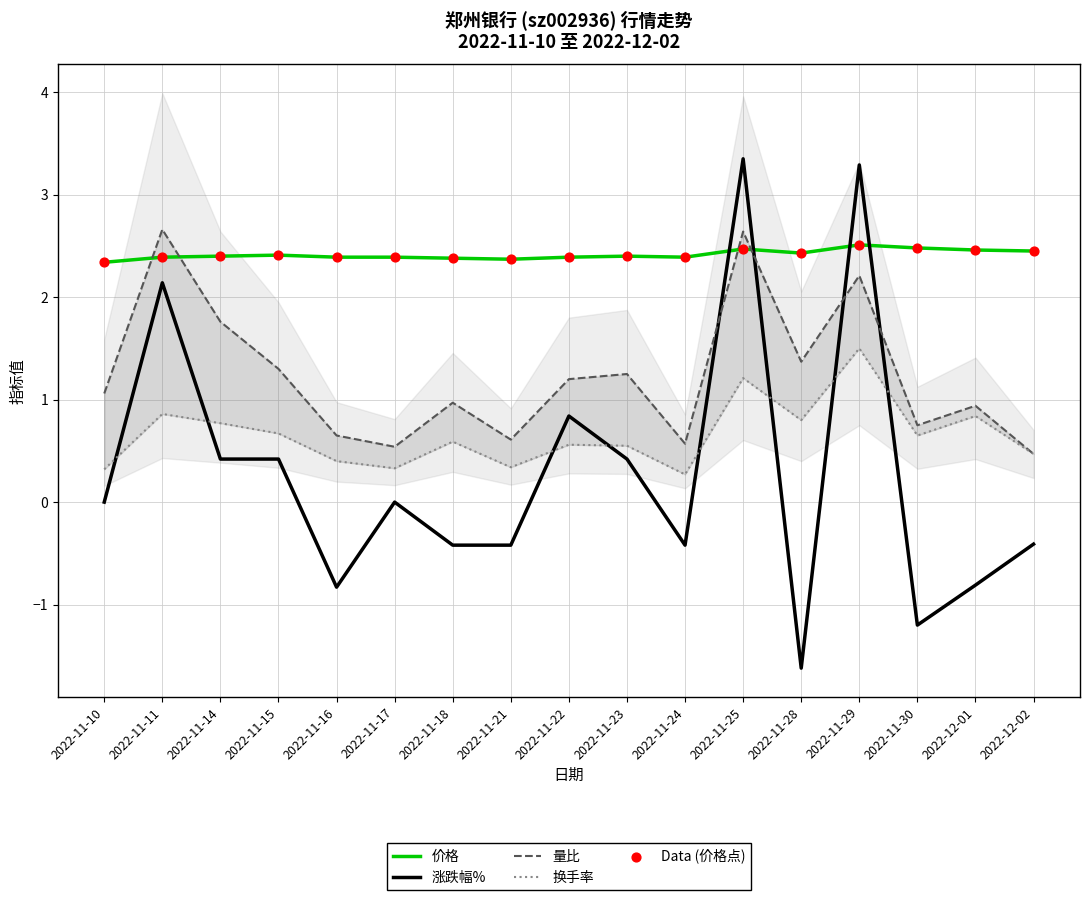

Which series reaches the minimum Y coordinate?

涨跌幅%